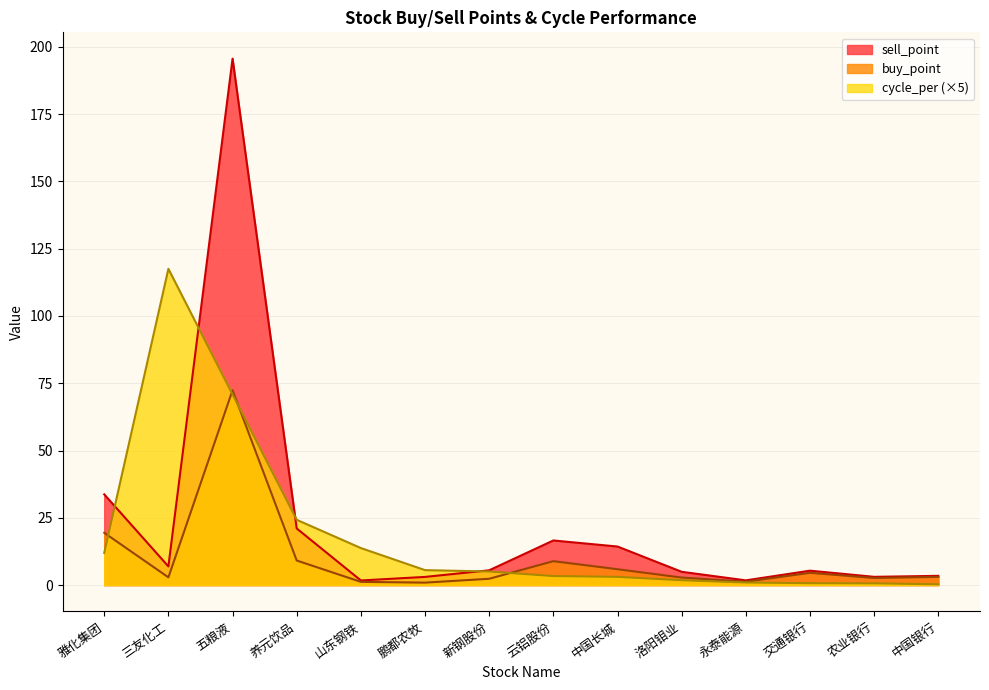

How many lines are shown in the chart?

3